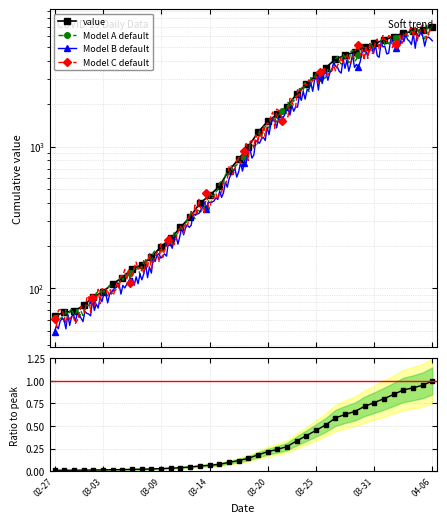

List the labels in order of value, smallest first.

2020-02-27, 2020-02-28, 2020-02-29, 2020-03-01, 2020-03-02, 2020-03-03, 2020-03-04, 2020-03-05, 2020-03-06, 2020-03-07, 2020-03-08, 2020-03-09, 2020-03-10, 2020-03-11, 2020-03-12, 2020-03-13, 2020-03-14, 2020-03-15, 2020-03-16, 2020-03-17, 2020-03-18, 2020-03-19, 2020-03-20, 2020-03-21, 2020-03-22, 2020-03-23, 2020-03-24, 2020-03-25, 2020-03-26, 2020-03-27, 2020-03-28, 2020-03-29, 2020-03-30, 2020-03-31, 2020-04-01, 2020-04-02, 2020-04-03, 2020-04-04, 2020-04-05, 2020-04-06